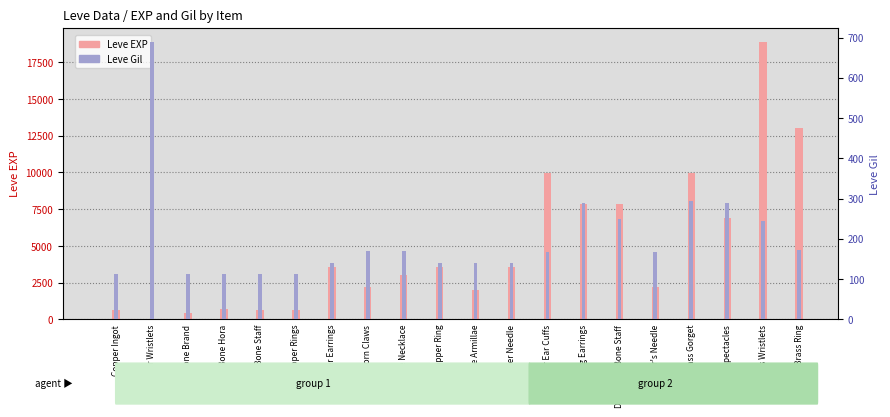

Which series changed the most between Brass Spectacles and Brass Wristlets?

Leve EXP